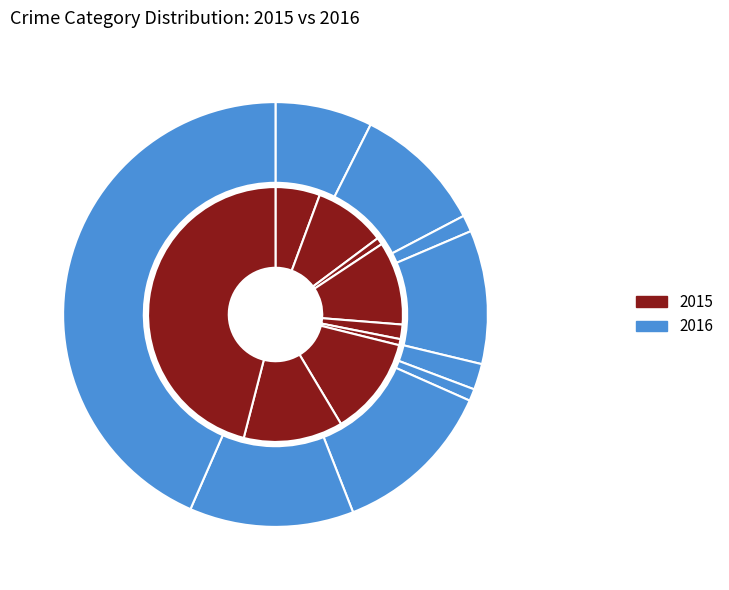

How much of the chart is everything except Aggravated Assault?

94.4%